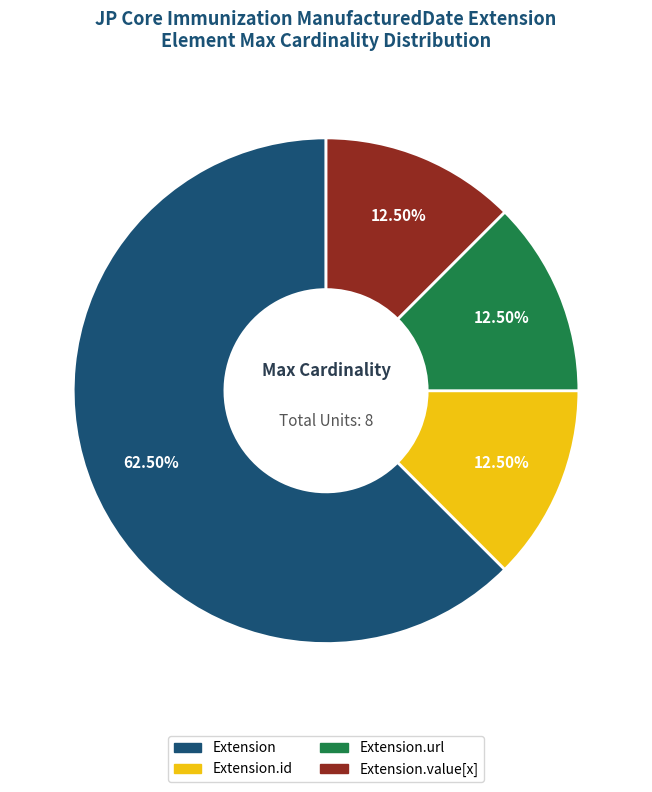

Is there a majority slice in this chart?

Yes